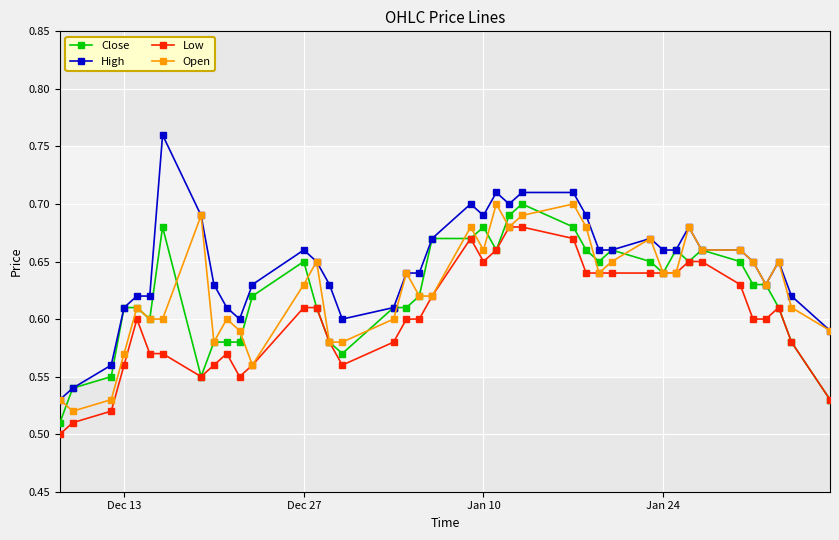

True or false: High and Low cross at least once.

False